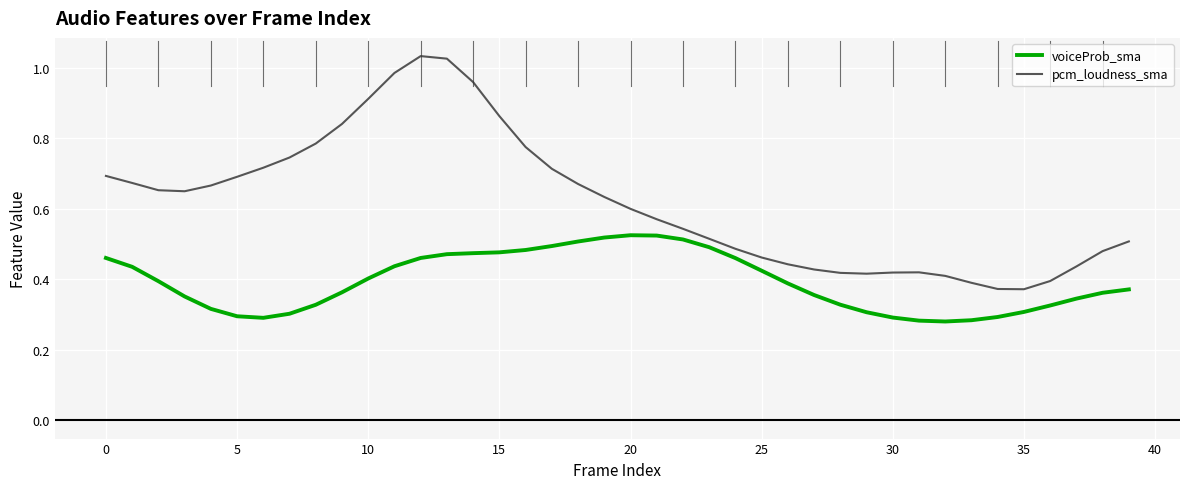

List the series in order of their overall mean, lowest first.

voiceProb_sma, pcm_loudness_sma